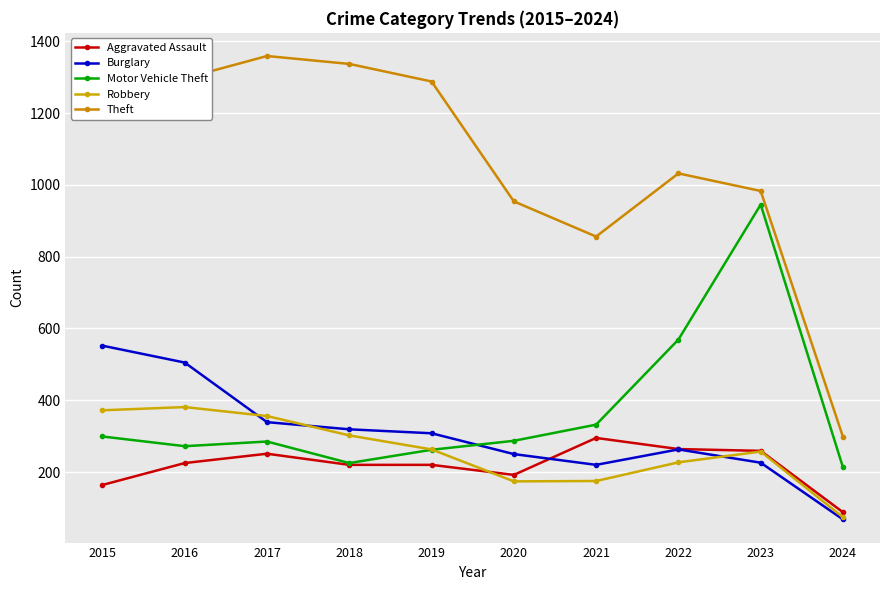

The value of Motor Vehicle Theft at 2023 is 544. True or false?

False